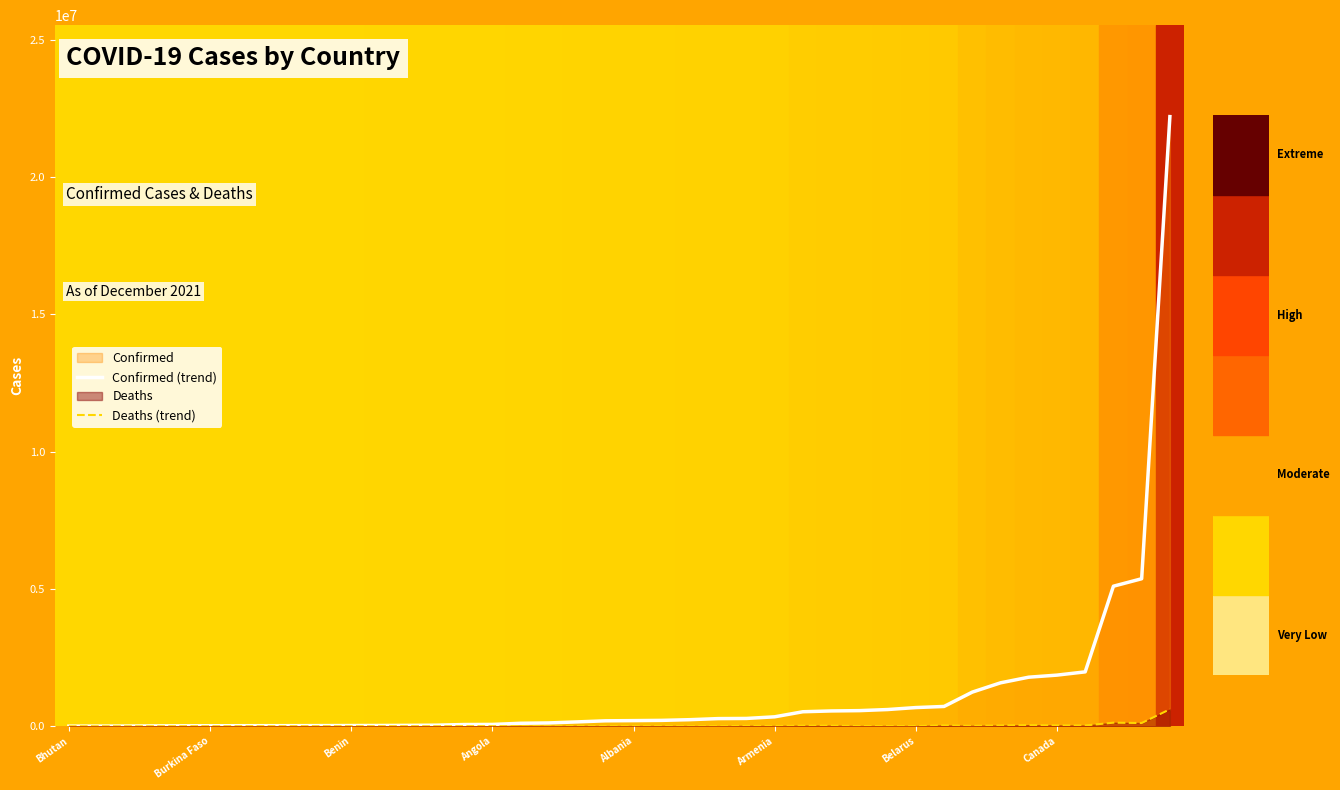

Which series has the widest spread of values?

Confirmed (trend)